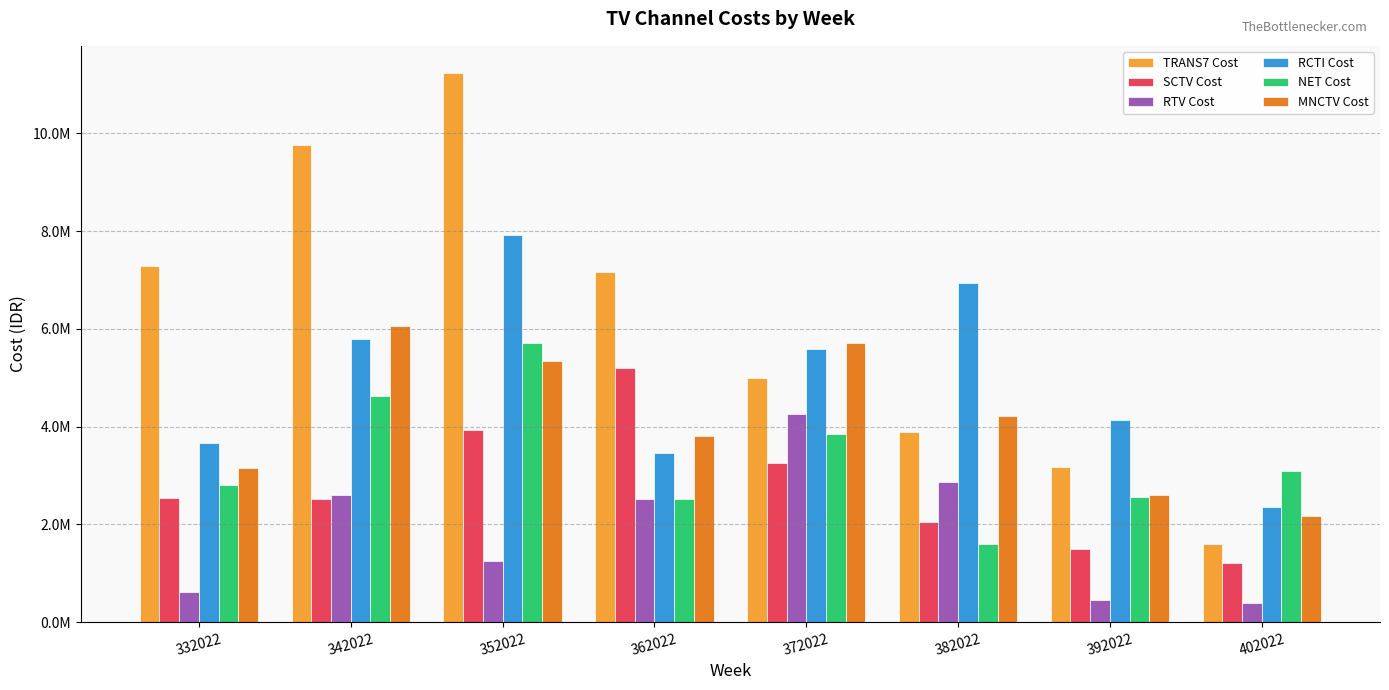

What is the sum of all SCTV Cost values?

22194000